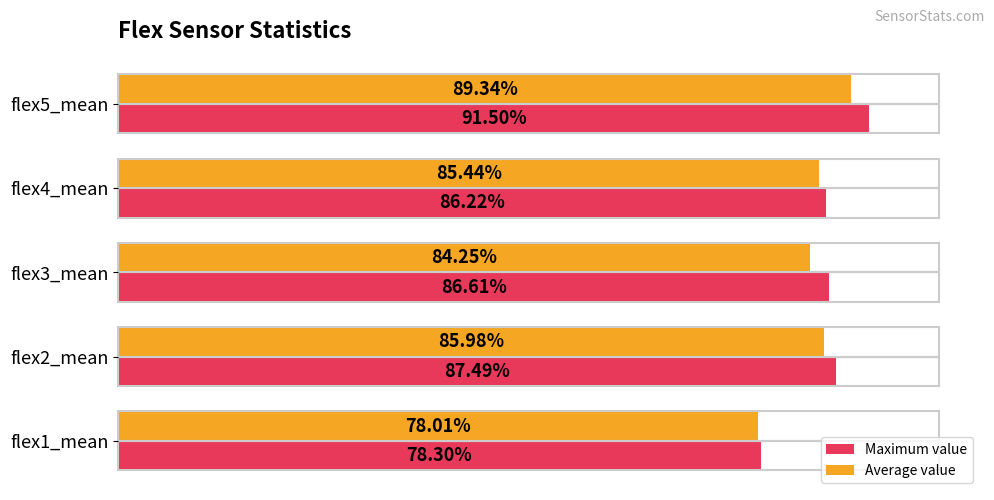

Rank the categories by Average value value from lowest to highest.

flex1_mean, flex3_mean, flex4_mean, flex2_mean, flex5_mean